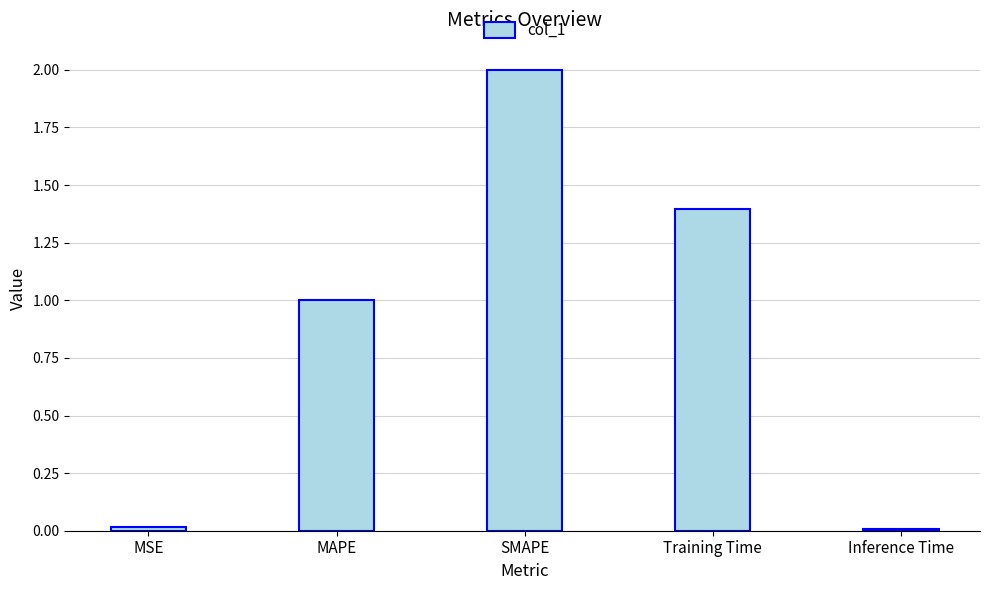

At which category does the chart reach its peak across all series?

SMAPE